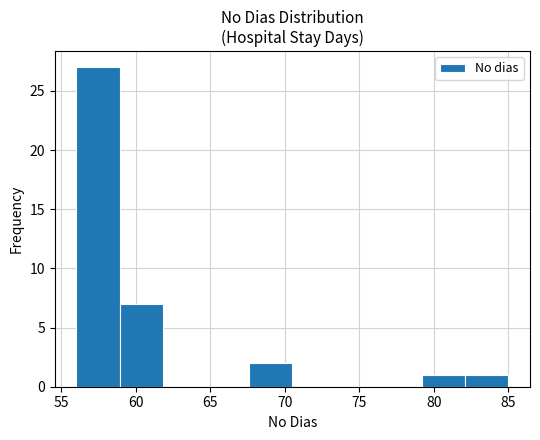

Reading left to right, transcribe this chart: for each bar, give the range it covers on the x-axis and its height. Neither the bar edges nor the heights are printed on the chart, so give them approximately, as read against the axes.

56.0 to 58.9: 27
58.9 to 61.8: 7
61.8 to 64.7: 0
64.7 to 67.6: 0
67.6 to 70.5: 2
70.5 to 73.4: 0
73.4 to 76.3: 0
76.3 to 79.2: 0
79.2 to 82.1: 1
82.1 to 85.0: 1